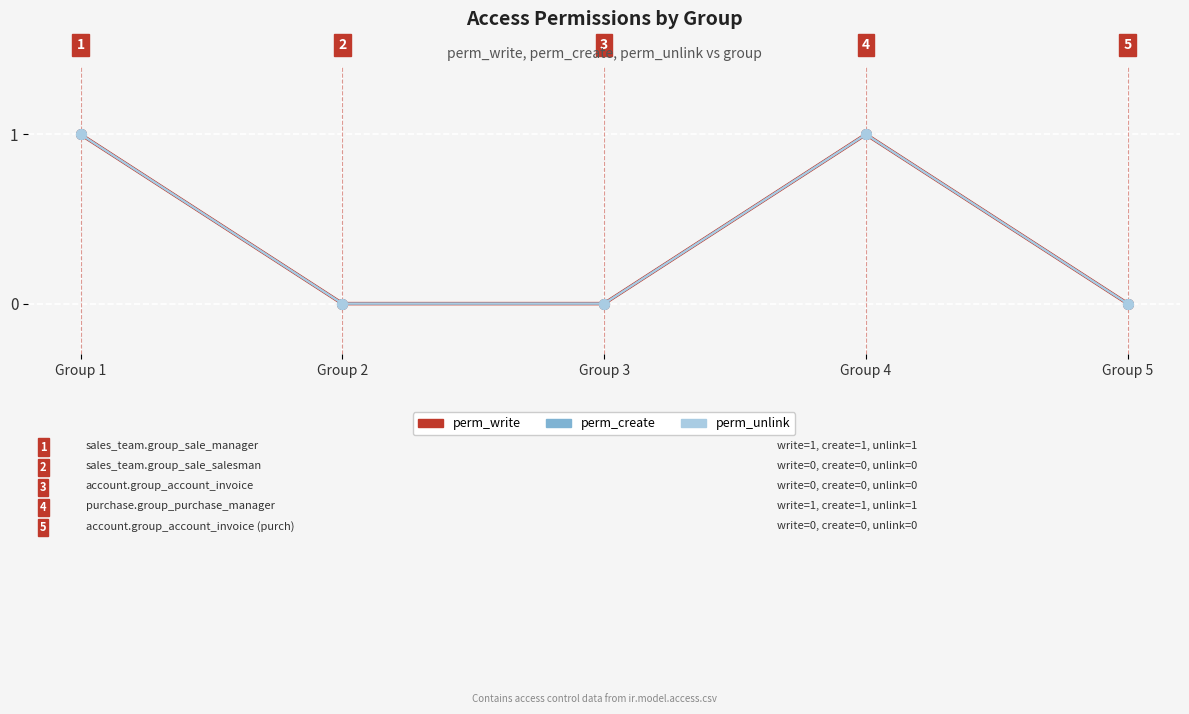

Is the value of perm_create at Group 5 greater than the value of perm_unlink at Group 1?

No